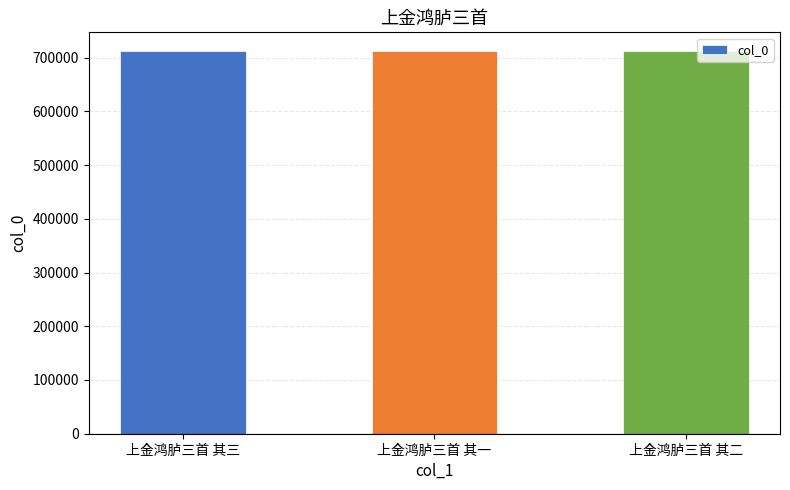

Is it true that the value at 上金鸿胪三首 其一 is 711486?

True